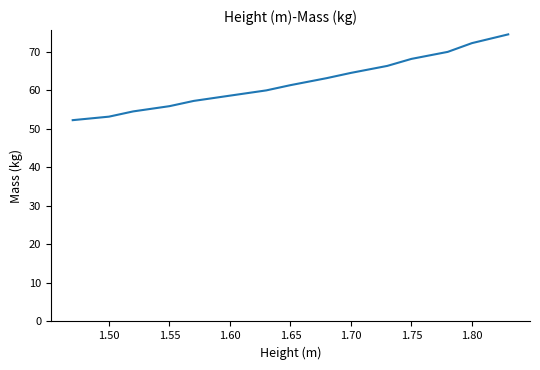

How many lines are shown in the chart?

1